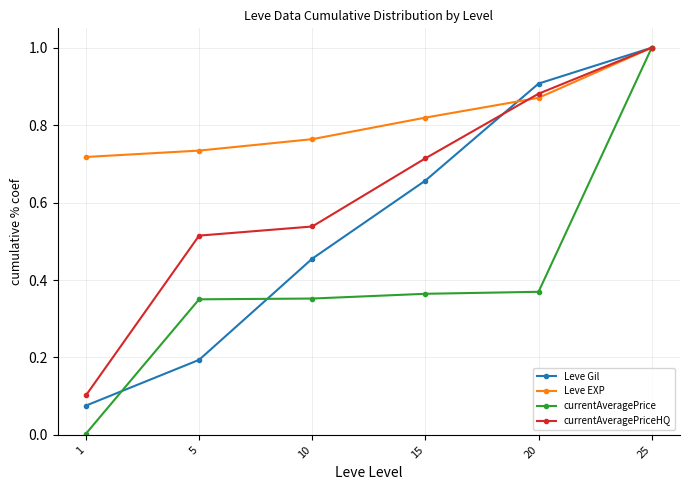

The value of Leve EXP at 25 is 1.0. True or false?

True